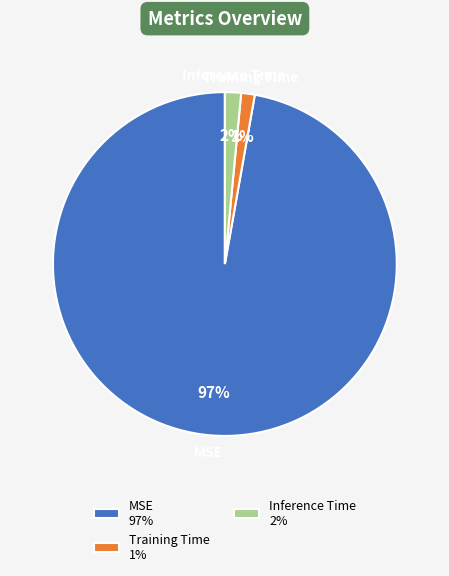

To the nearest percent, what percentage of the pie is MSE?

97%